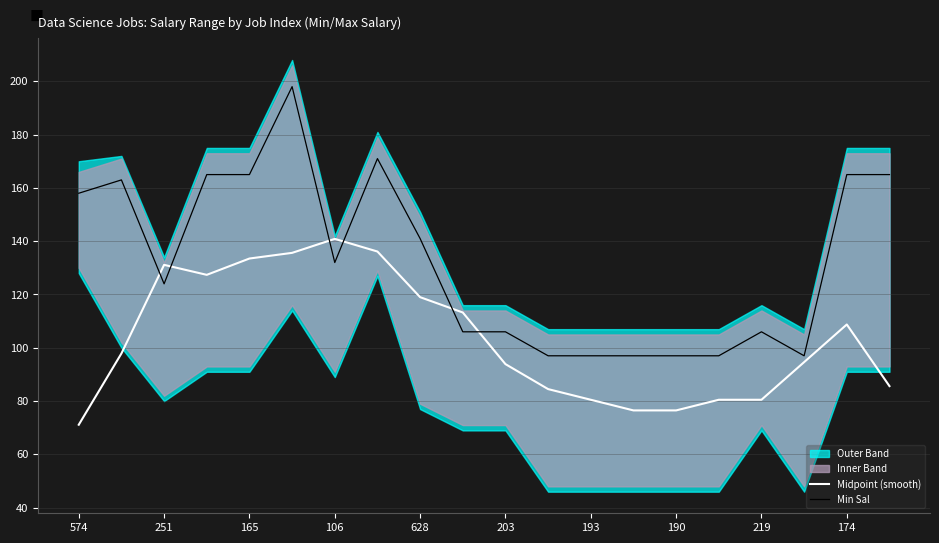

What is the minimum value for Midpoint (smooth)?

71.1